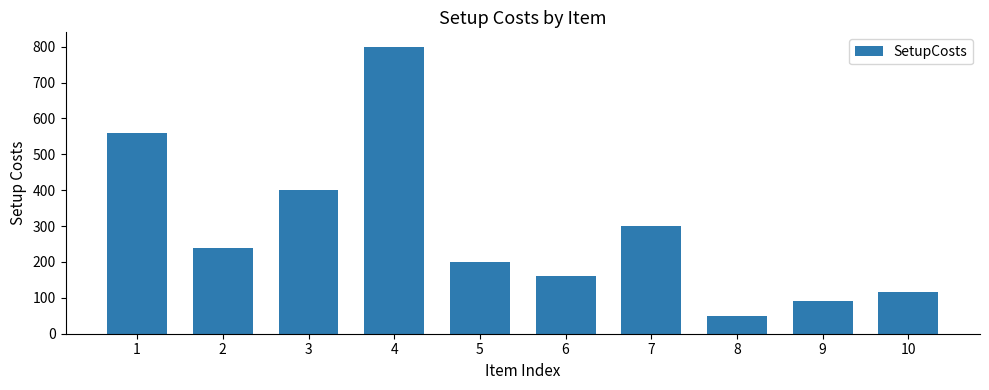

Rank the categories by value from lowest to highest.

8, 9, 10, 6, 5, 2, 7, 3, 1, 4